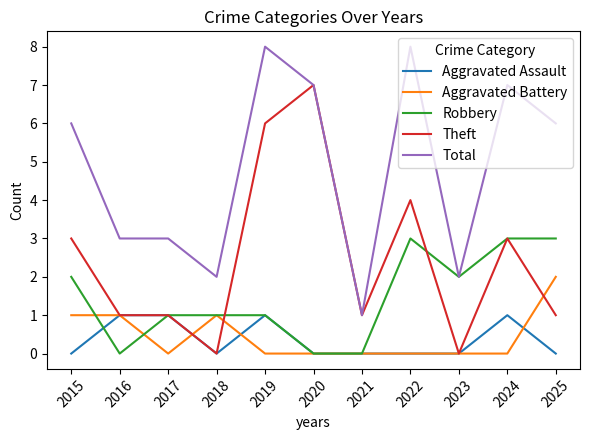

What is the sum of all Total values?

53